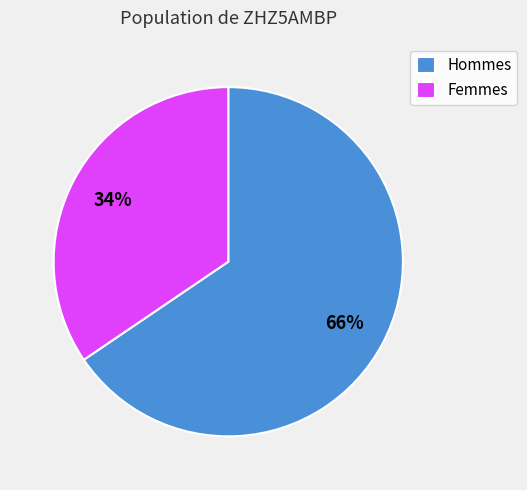

Is it true that Hommes is 66% of the pie?

True